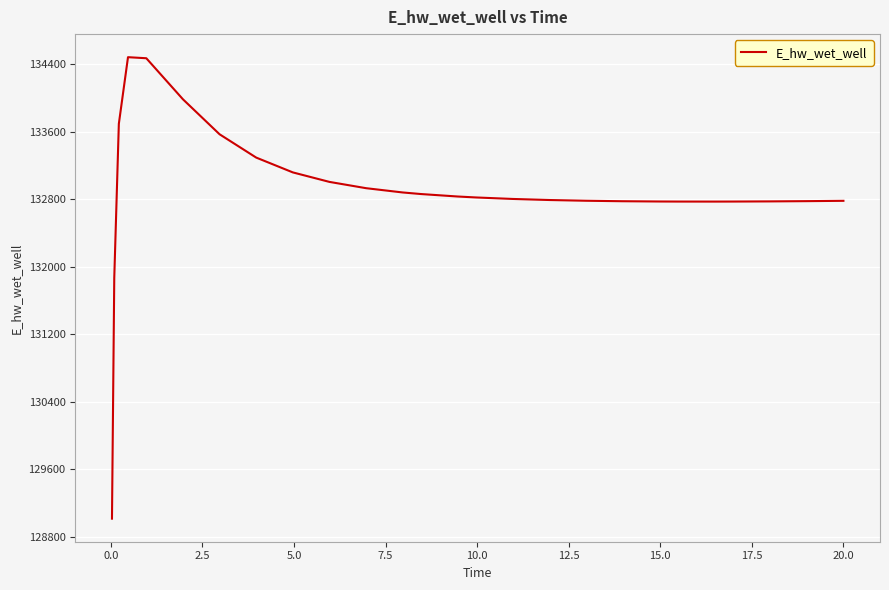

What is the smallest value displayed?

129015.7